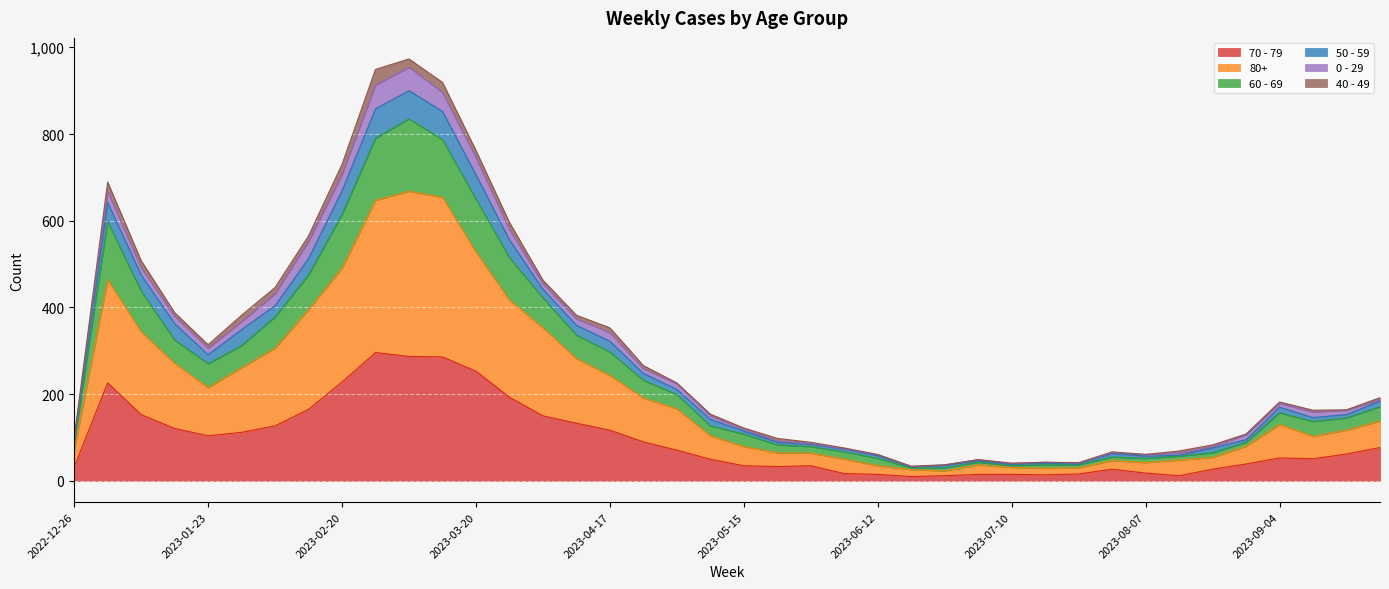

At which label does 70 - 79 reach its peak?

2023-02-27